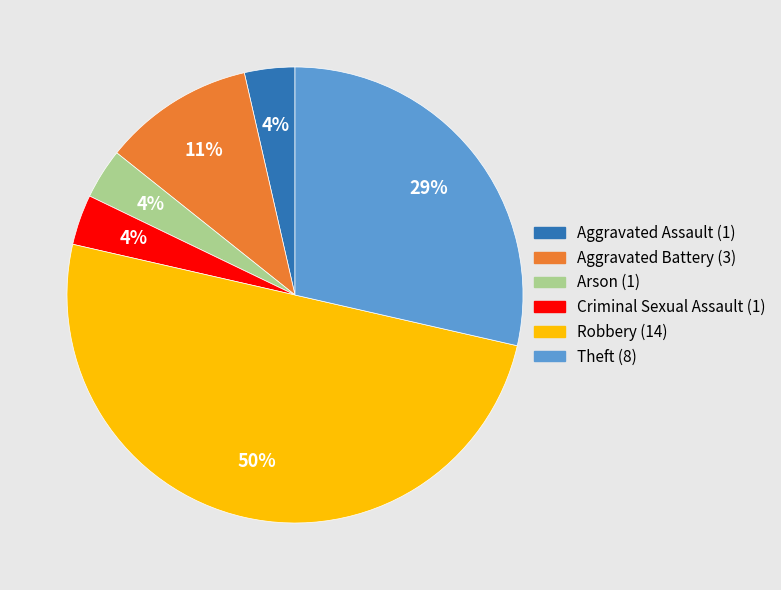

True or false: Theft accounts for 42% of the total.

False